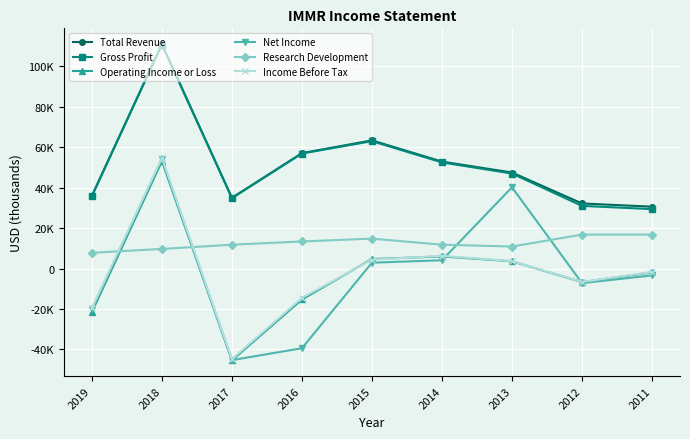

What is the total value across all series at 2012?

59500